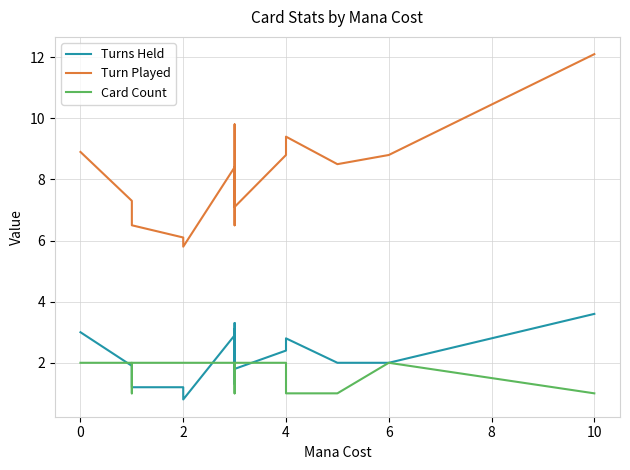

Rank the series by their maximum value, from highest to lowest.

Turn Played, Turns Held, Card Count